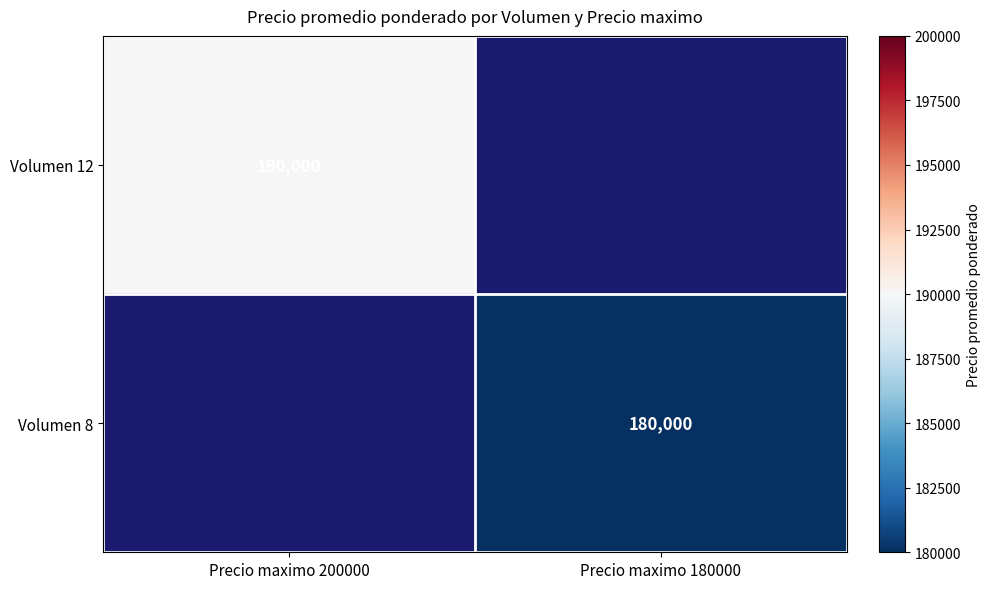

How many data points does each series have?

2